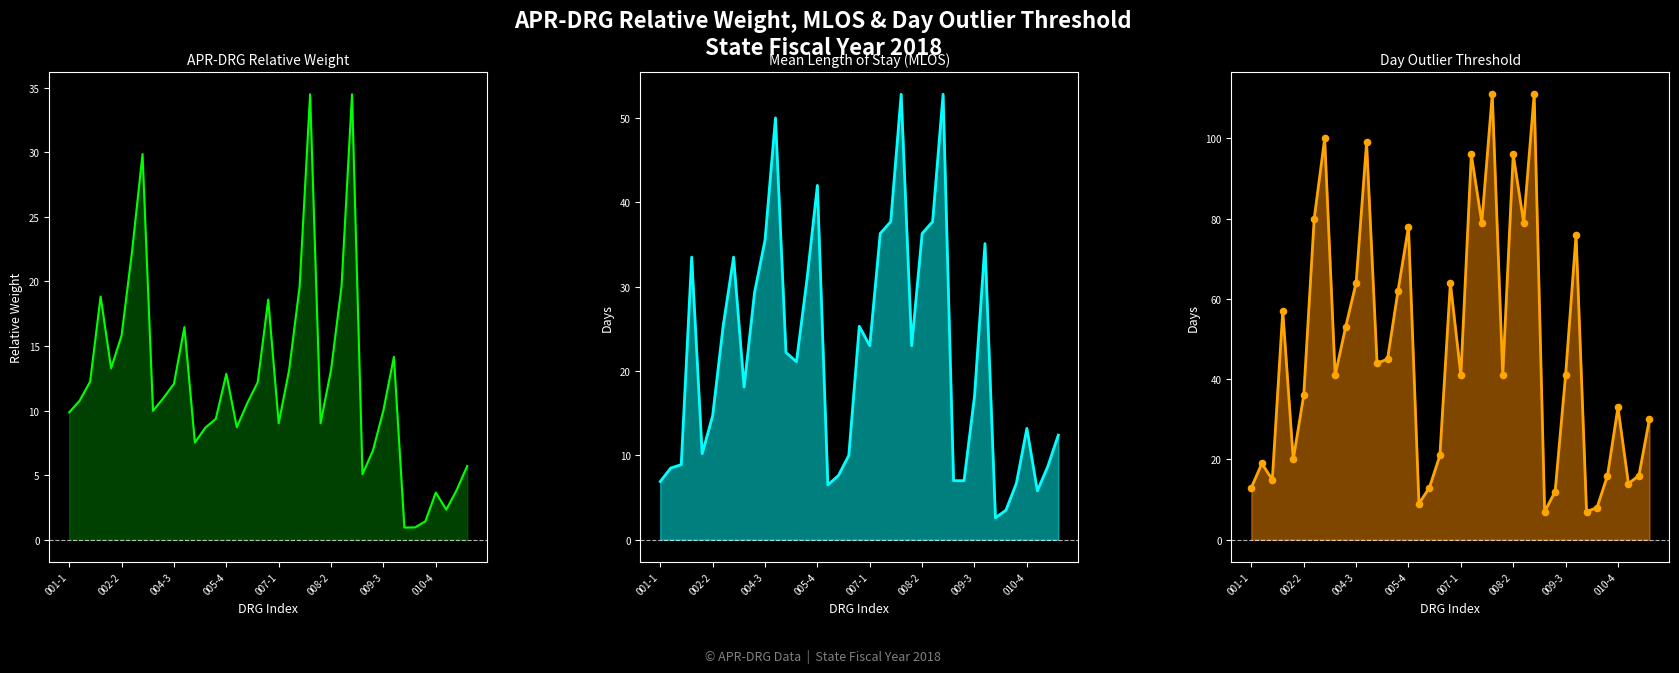

Which series has the largest Y range (max minus min)?

Day Outlier Threshold